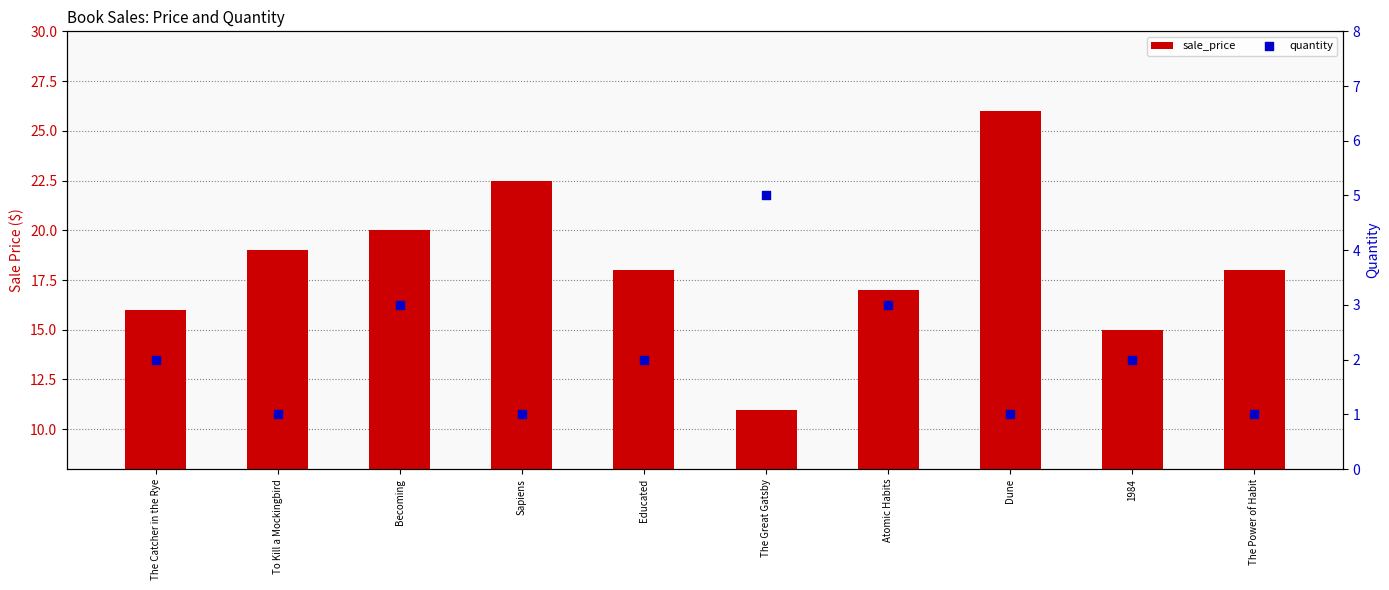

What is the total value across all series at Atomic Habits?

20.0